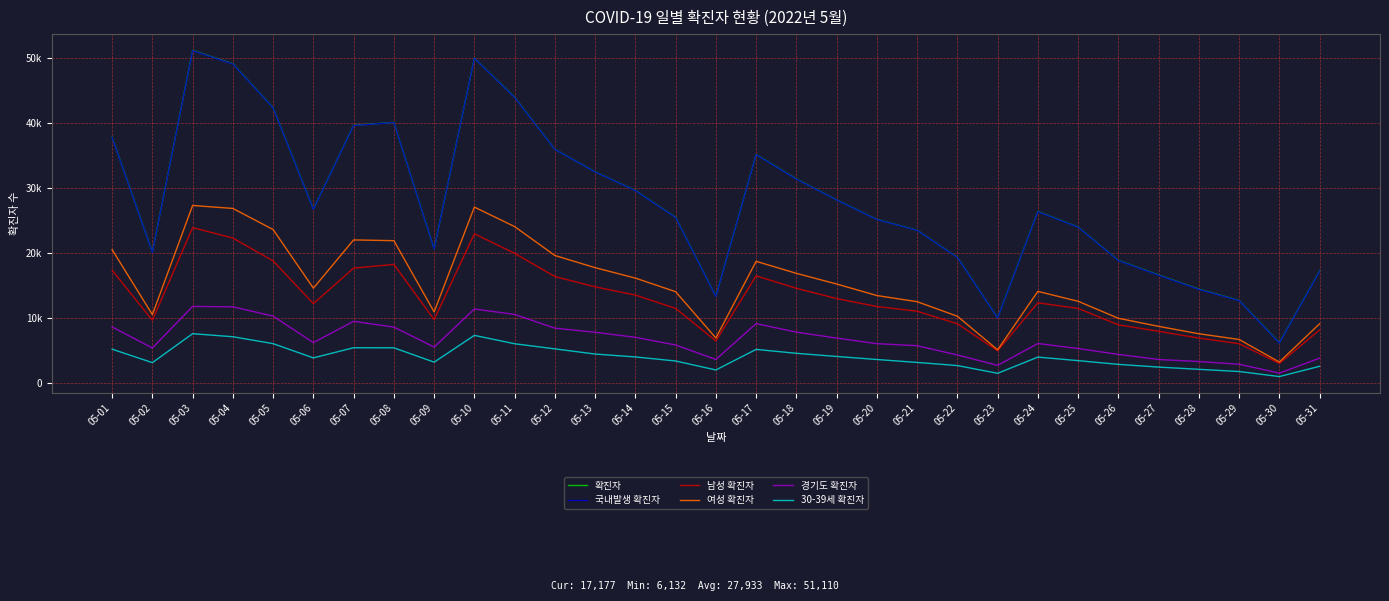

At which category does the chart reach its peak across all series?

05-03